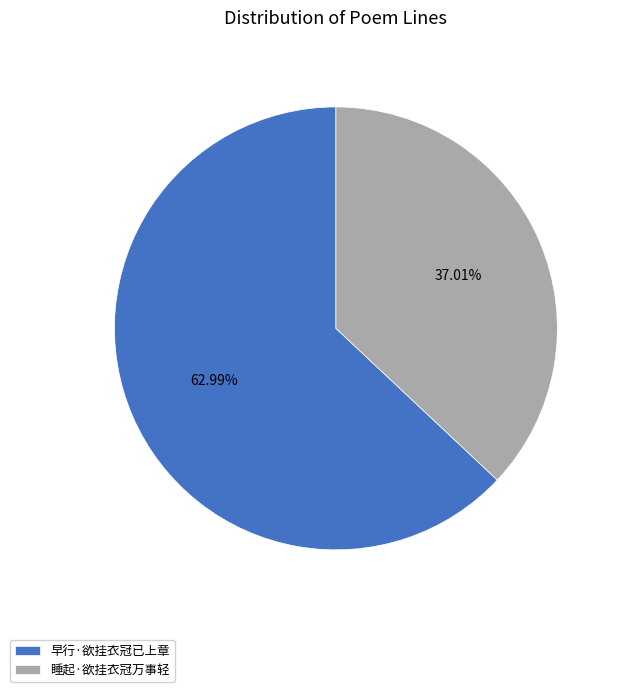

The 早行·欲挂衣冠已上章 slice represents 55% of the pie. True or false?

False